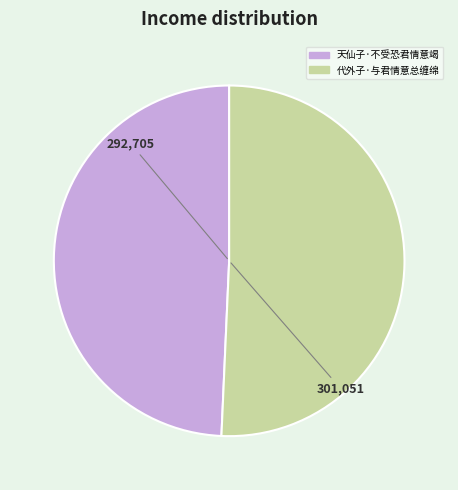

Between 代外子·与君情意总缠绵 and 天仙子·不受恐君情意竭, which is larger?

代外子·与君情意总缠绵